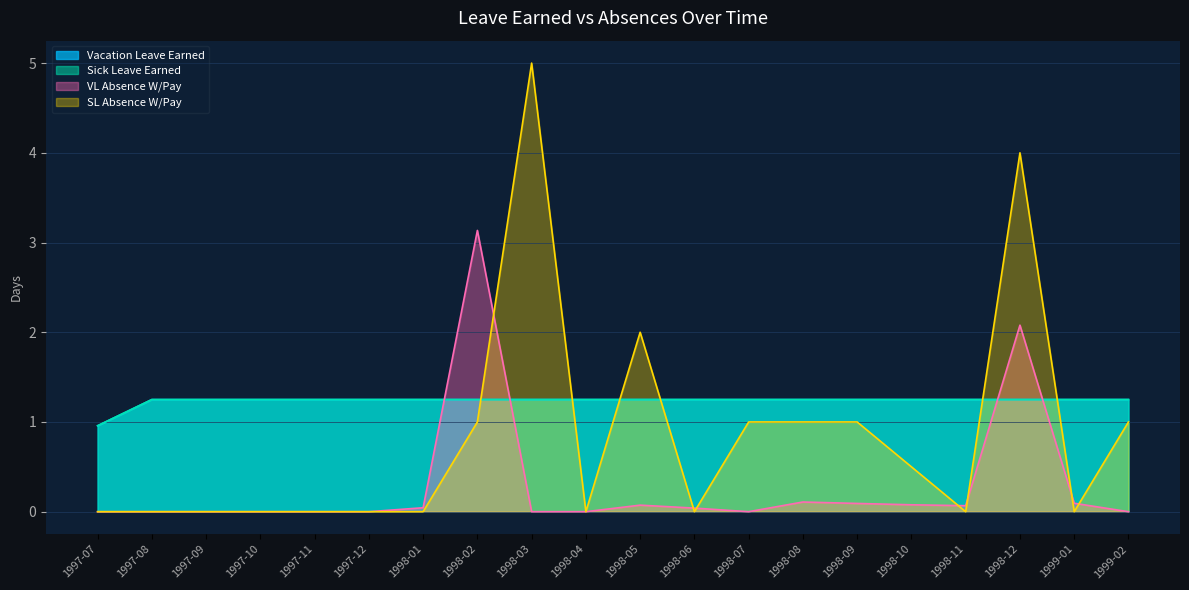

Is it true that SL Absence W/Pay equals -3.1 at 1999-01?

False